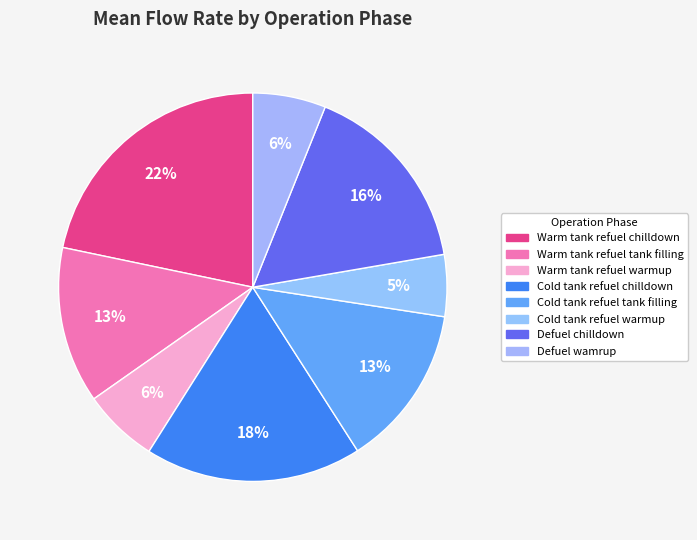

Is it true that Warm tank refuel chilldown is 22% of the pie?

True